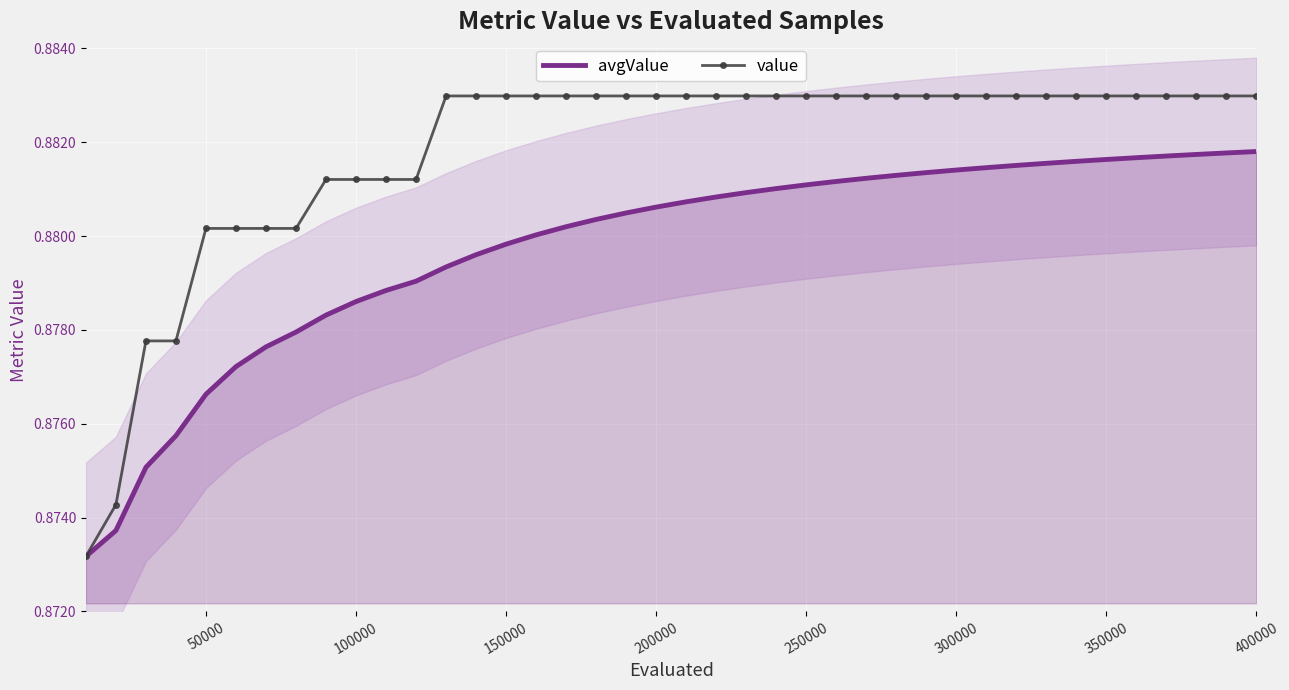

What is the average value of the value series?

0.9